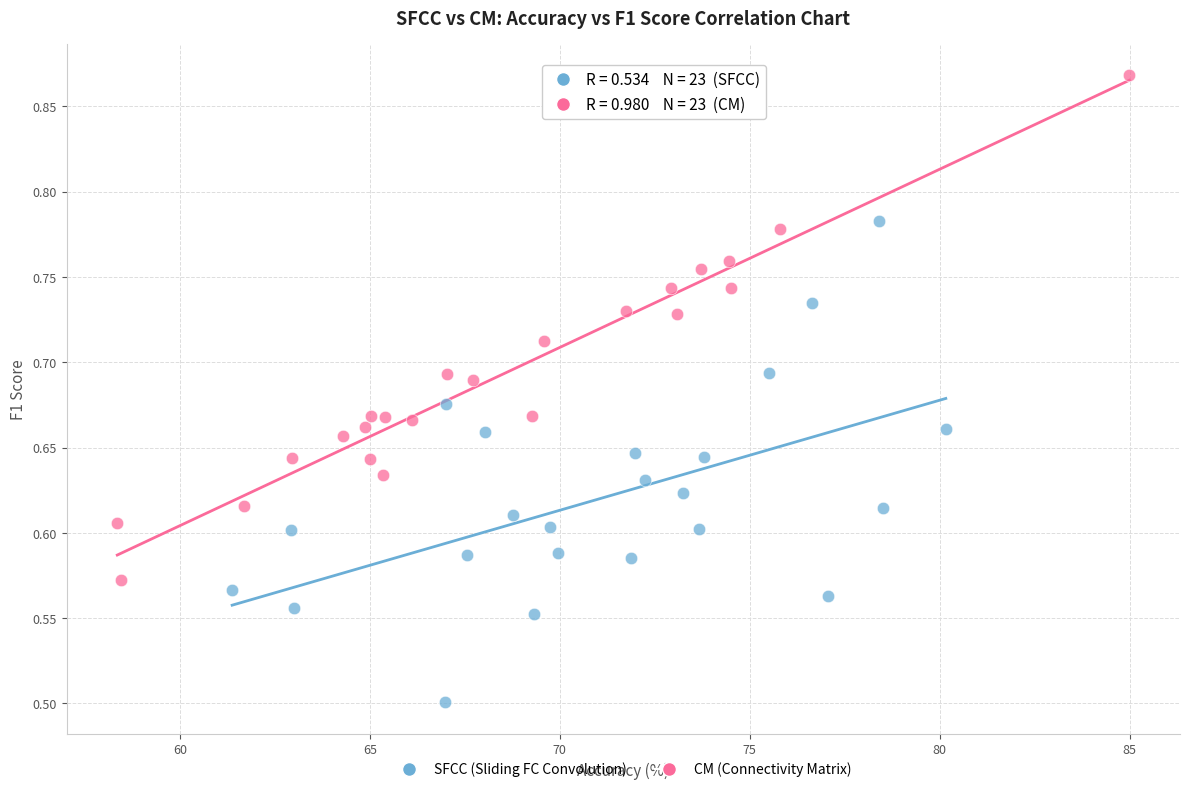

Which series has the largest Y range (max minus min)?

CM (Connectivity Matrix)